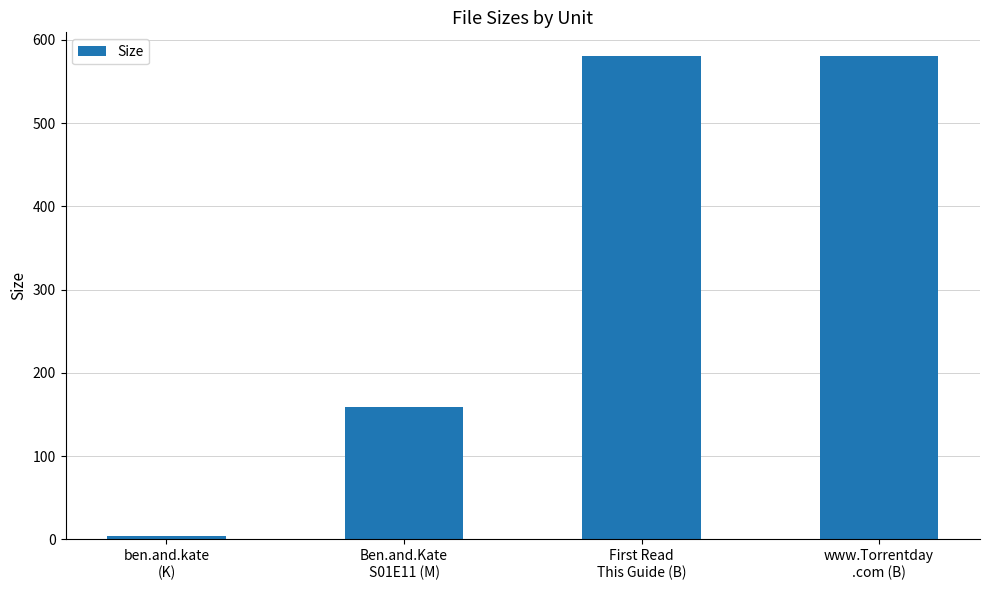

Count the number of data series in this chart.

1